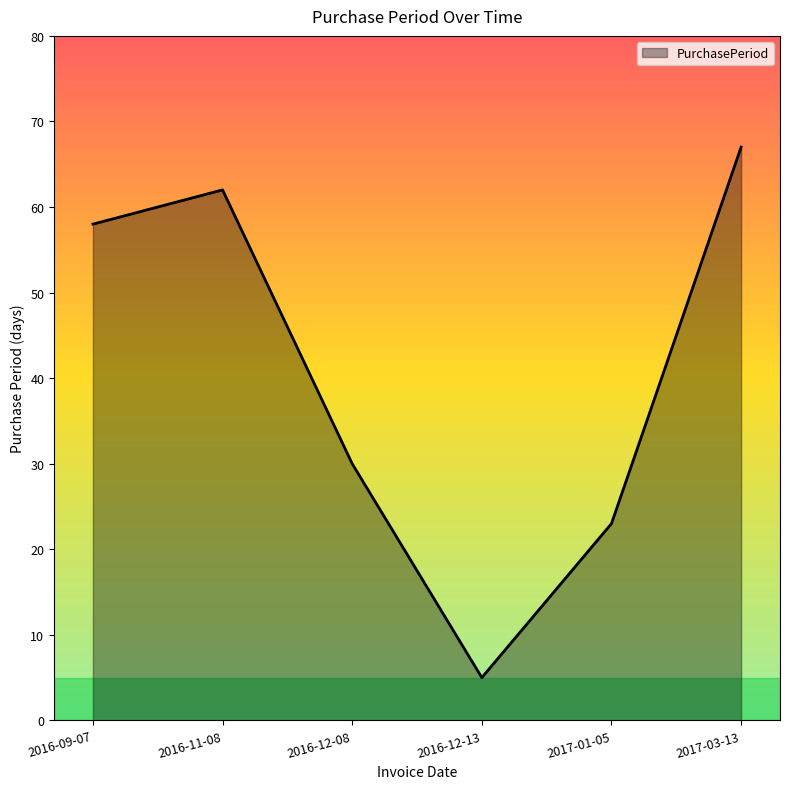

List the labels in order of value, smallest first.

2016-12-13, 2017-01-05, 2016-12-08, 2016-09-07, 2016-11-08, 2017-03-13